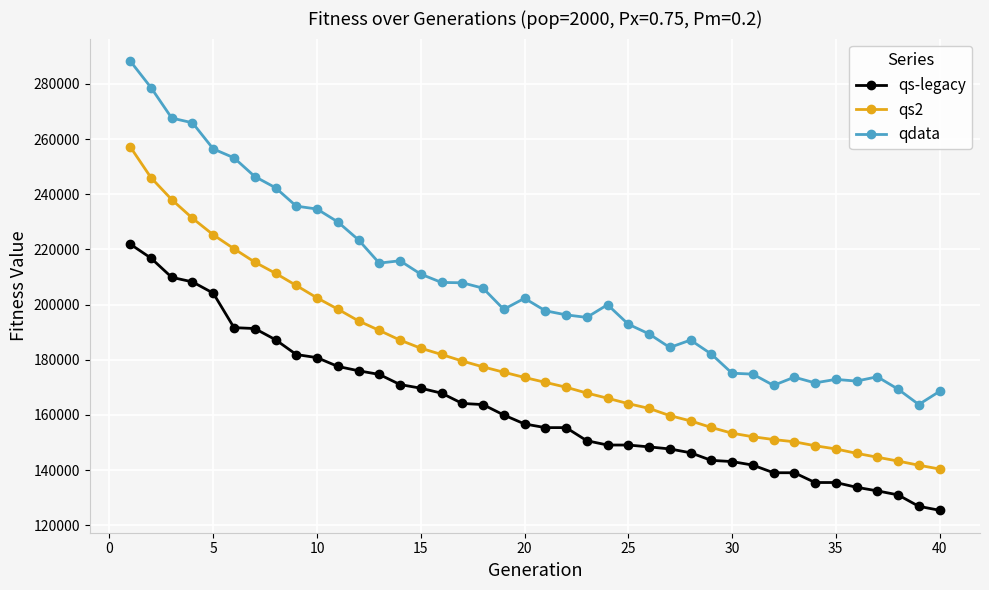

Count the number of data series in this chart.

3